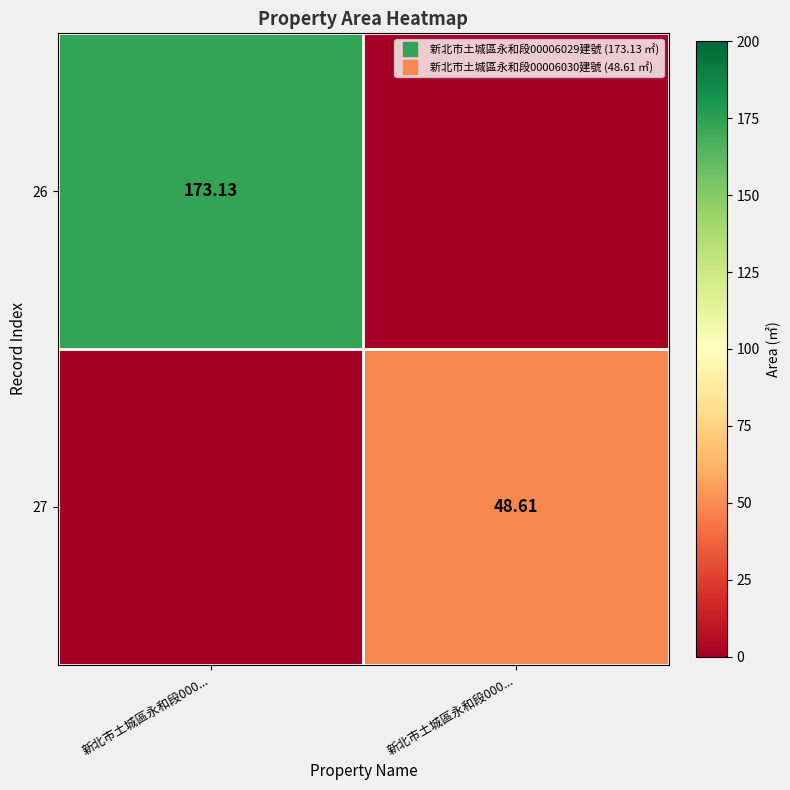

Which series changed the most between 新北市土城區永和段000... and 新北市土城區永和段000...?

26